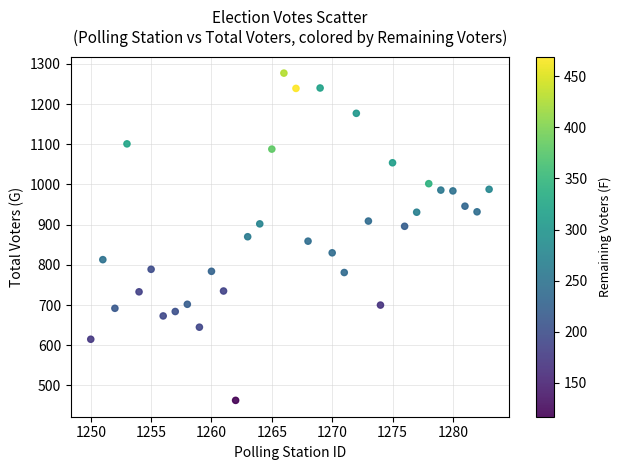

What is the range of X values (max minus min)?

33